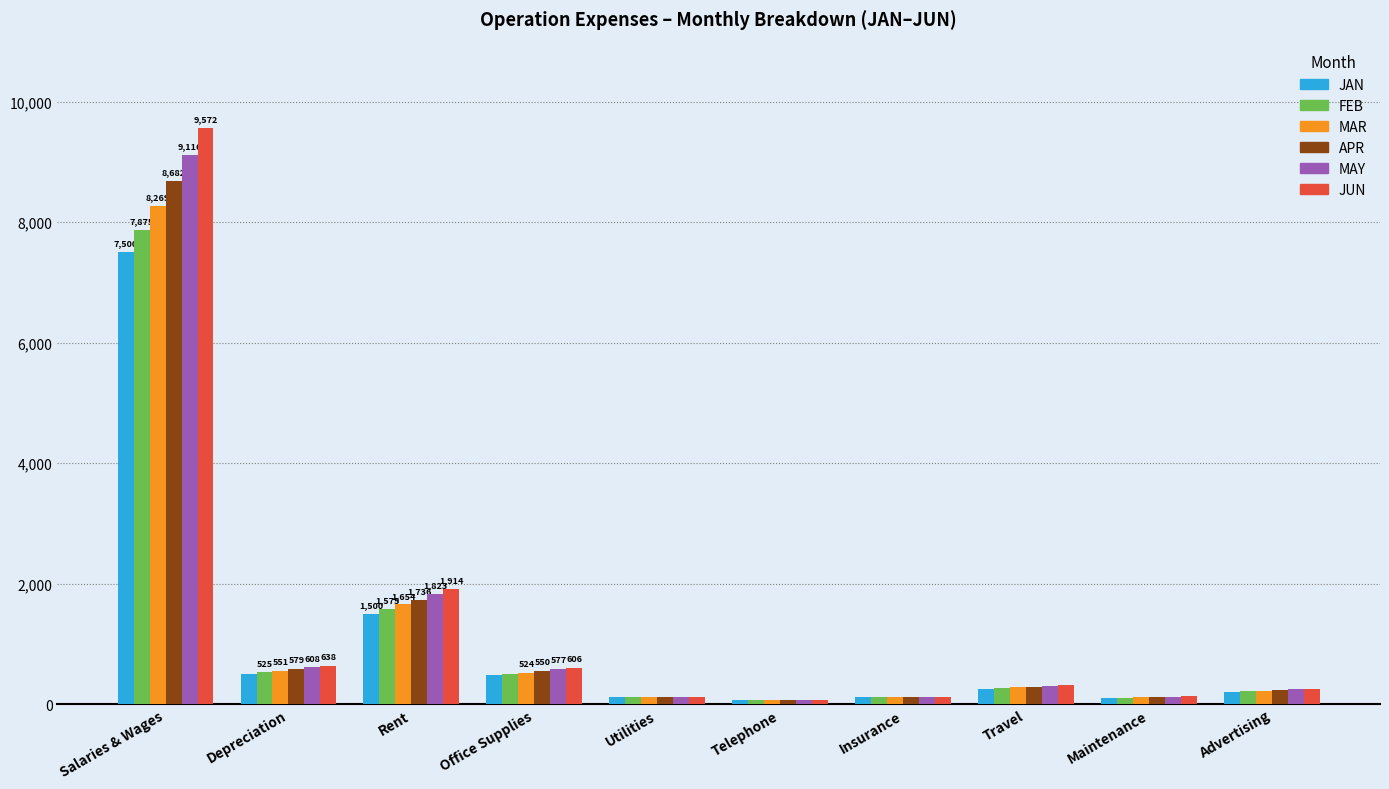

How many values in the FEB series exceed 262?

5